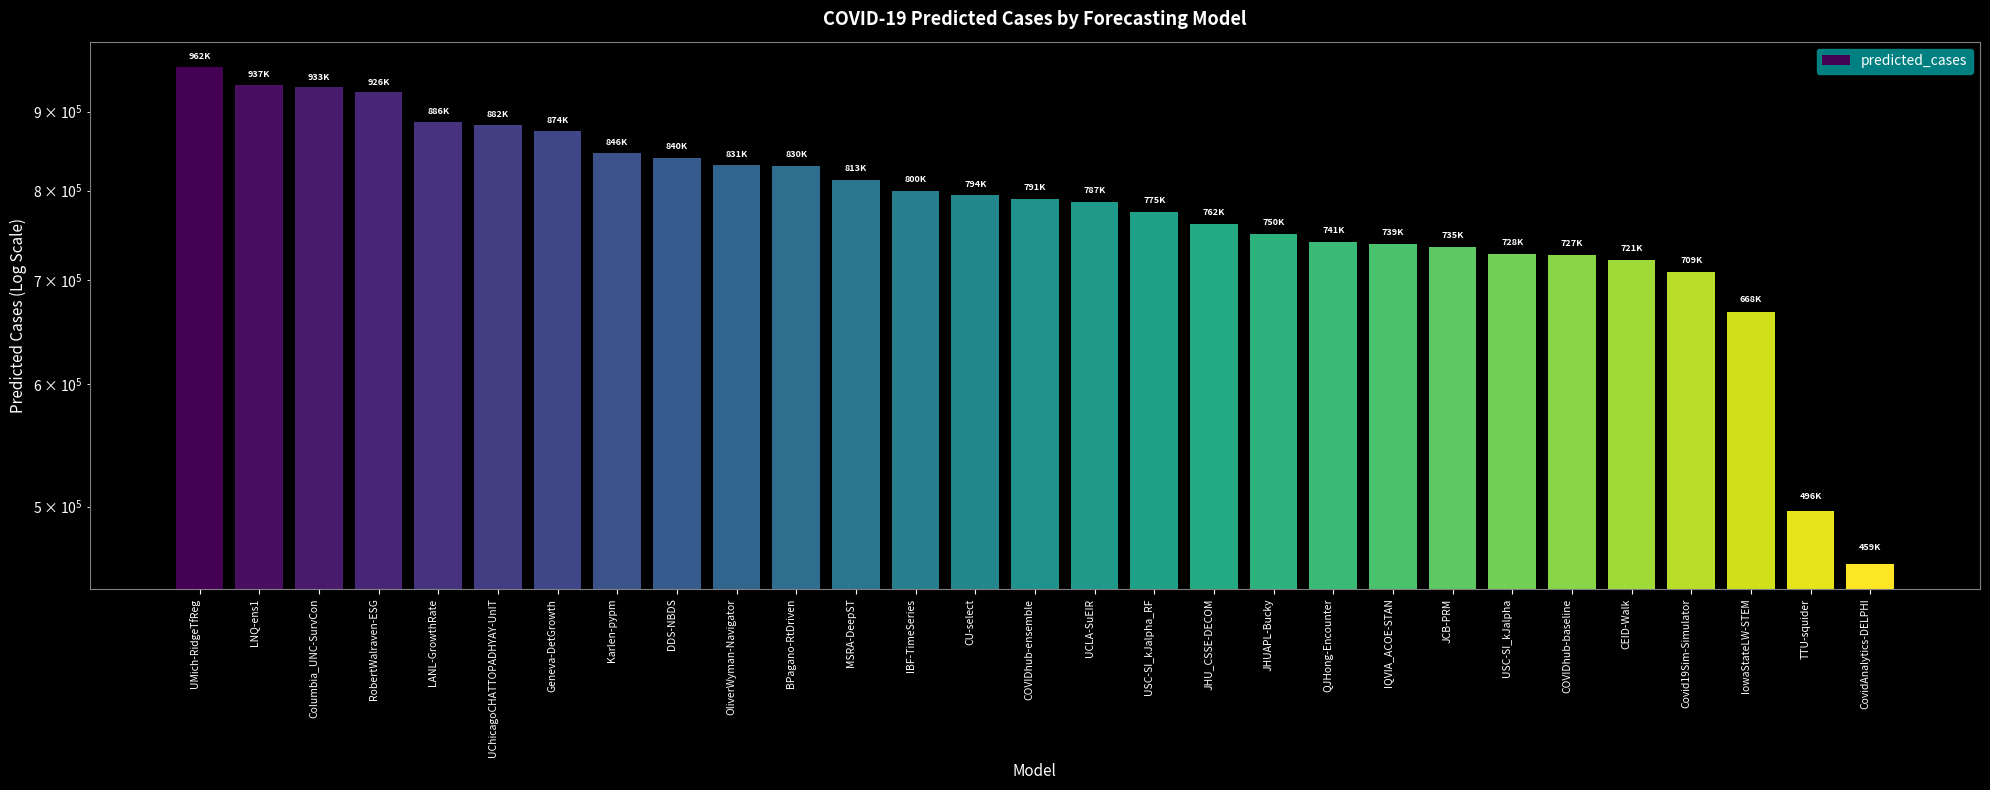

How many bars are there in total?

29